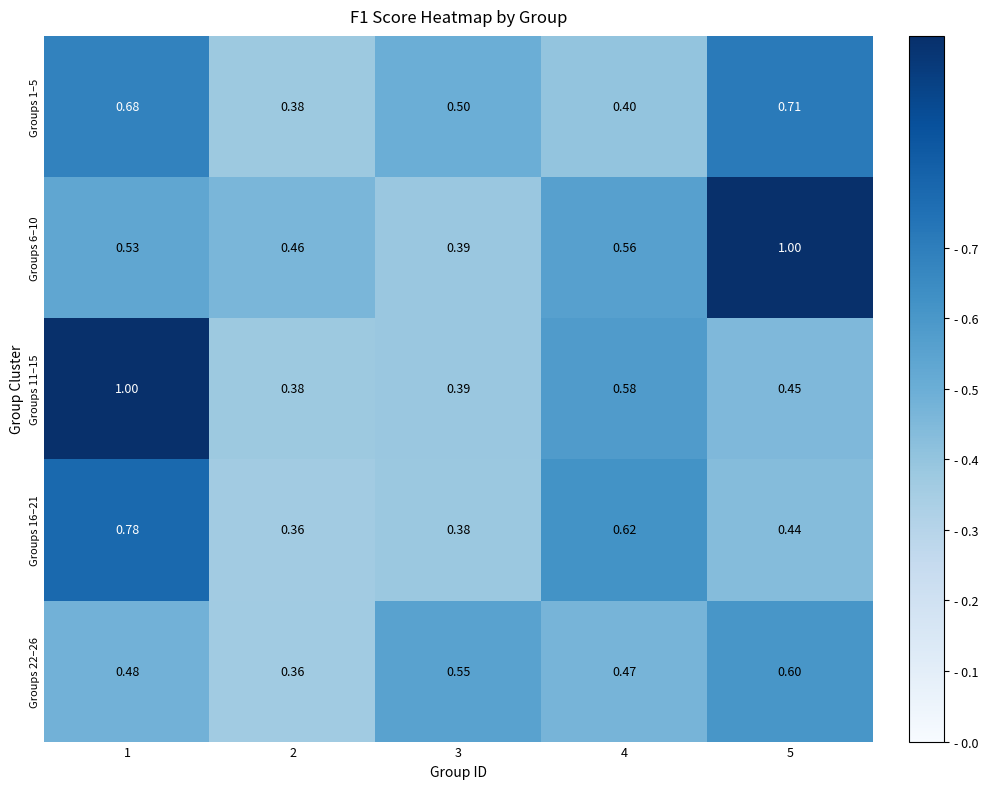

Which series has the largest range (max minus min)?

Groups 11–15